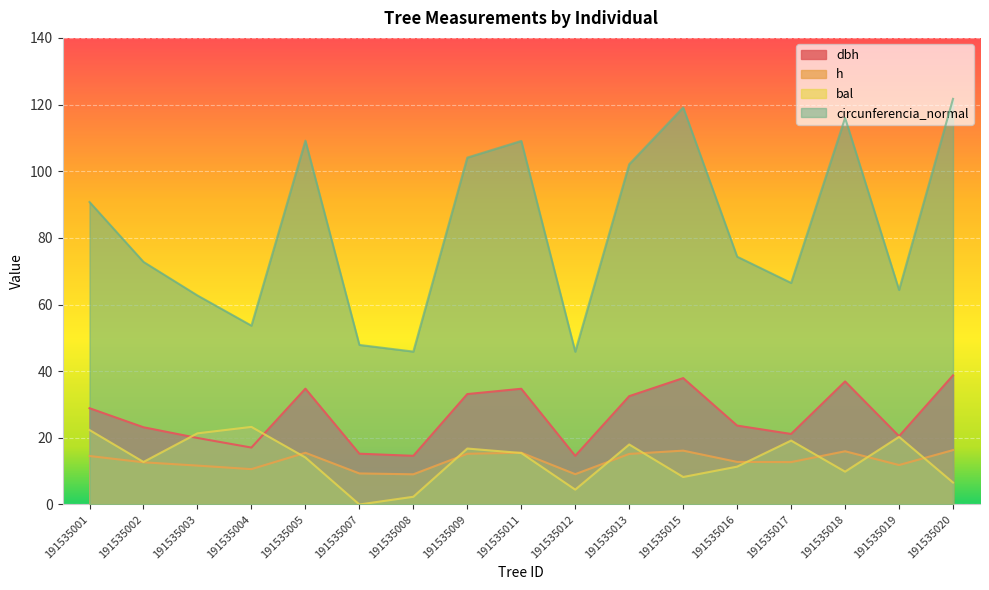

Is it true that circunferencia_normal equals 198.6 at 191535018?

False